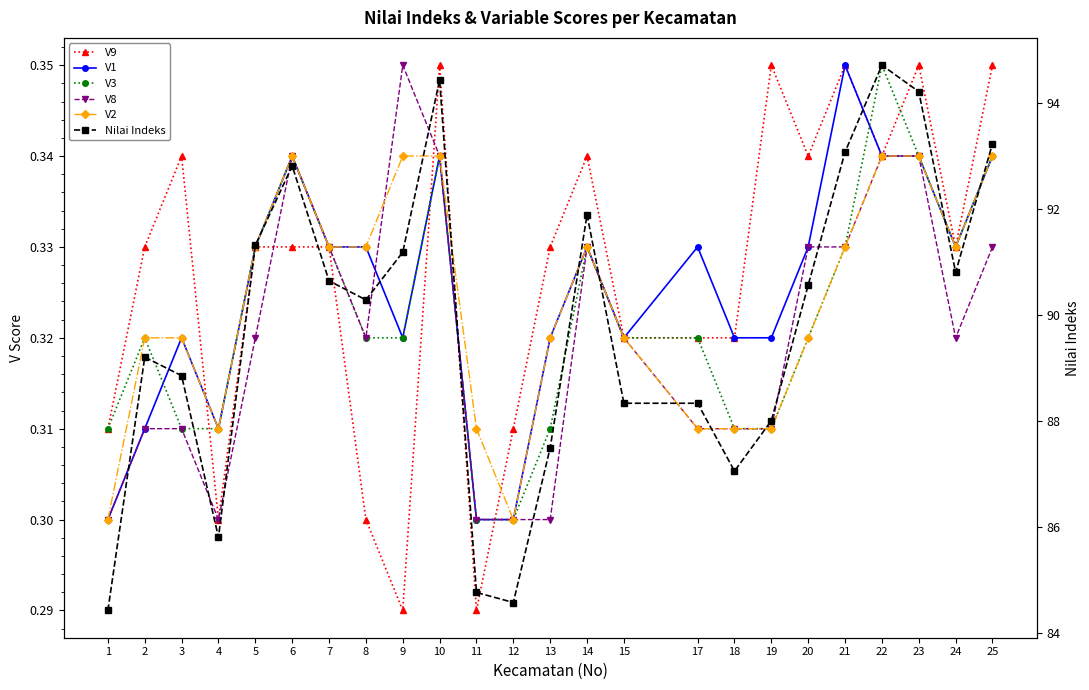

Reading right to left, list all the values displayed in this chart.

V9: 0.3	0.3	0.3	0.3	0.3	0.3	0.3	0.3	0.3	0.3	0.3	0.3	0.3	0.3	0.3	0.3	0.3	0.3	0.3	0.3	0.3	0.3	0.3	0.3
V1: 0.3	0.3	0.3	0.3	0.3	0.3	0.3	0.3	0.3	0.3	0.3	0.3	0.3	0.3	0.3	0.3	0.3	0.3	0.3	0.3	0.3	0.3	0.3	0.3
V3: 0.3	0.3	0.3	0.3	0.3	0.3	0.3	0.3	0.3	0.3	0.3	0.3	0.3	0.3	0.3	0.3	0.3	0.3	0.3	0.3	0.3	0.3	0.3	0.3
V8: 0.3	0.3	0.3	0.3	0.3	0.3	0.3	0.3	0.3	0.3	0.3	0.3	0.3	0.3	0.3	0.3	0.3	0.3	0.3	0.3	0.3	0.3	0.3	0.3
V2: 0.3	0.3	0.3	0.3	0.3	0.3	0.3	0.3	0.3	0.3	0.3	0.3	0.3	0.3	0.3	0.3	0.3	0.3	0.3	0.3	0.3	0.3	0.3	0.3
Nilai Indeks: 93.2	90.8	94.2	94.7	93.1	90.6	88.0	87.1	88.3	88.3	91.9	87.5	84.6	84.8	94.4	91.2	90.3	90.7	92.8	91.3	85.8	88.9	89.2	84.4